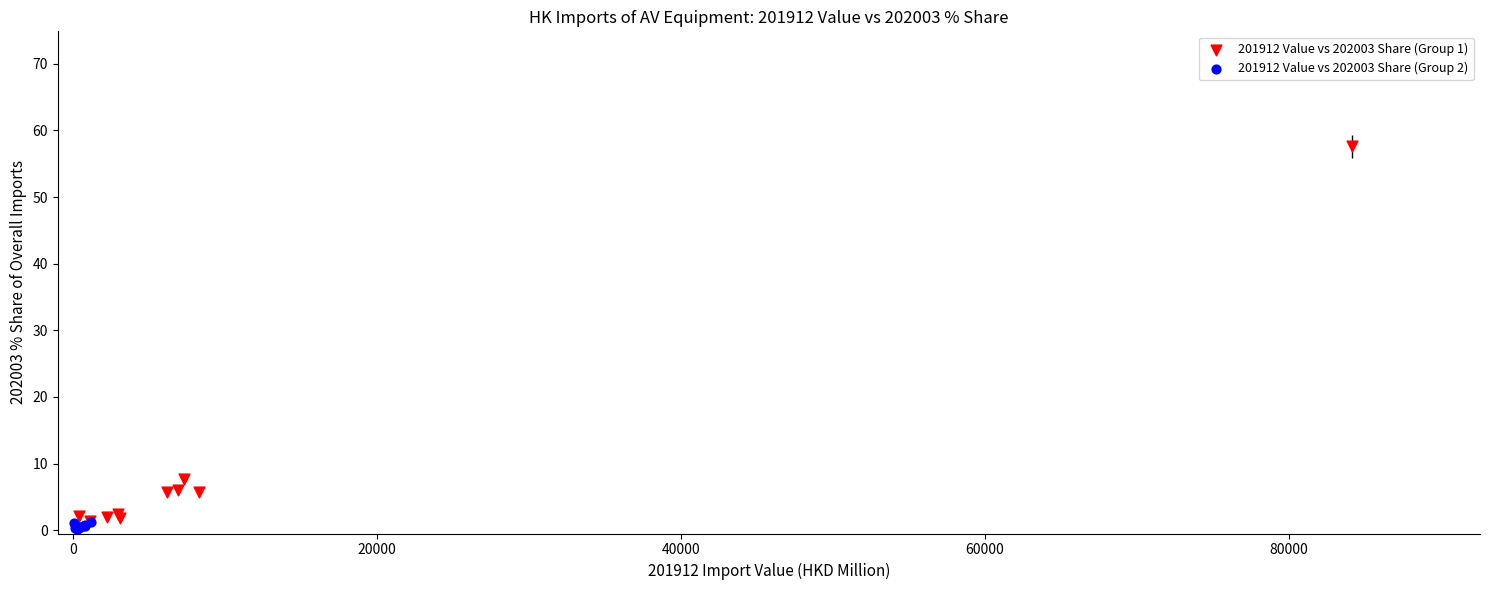

Which series contains the highest Y value?

201912 Value vs 202003 Share (Group 1)